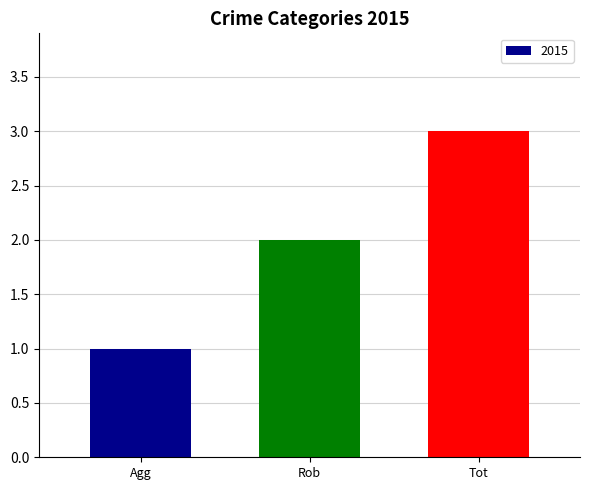

What is the sum of all values?

6